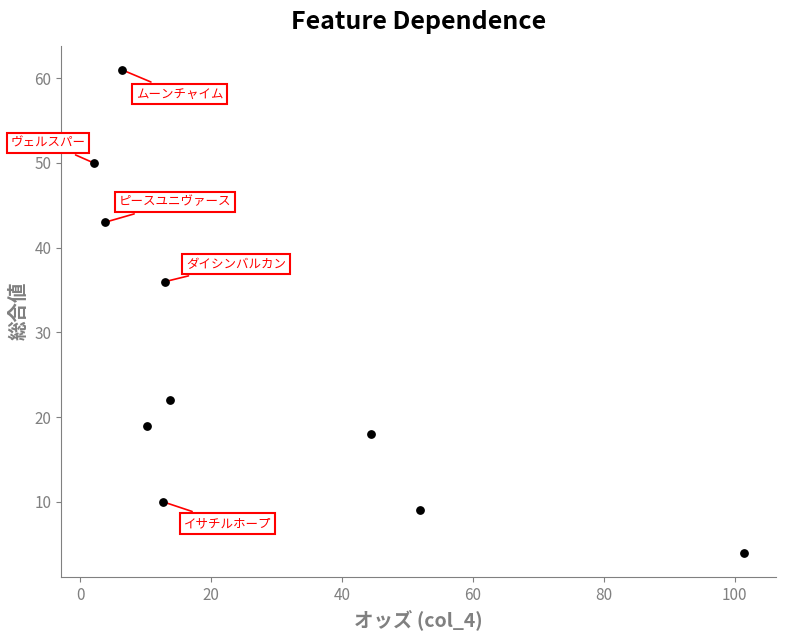

What Y value in the scatter plot is closest to 32?

36